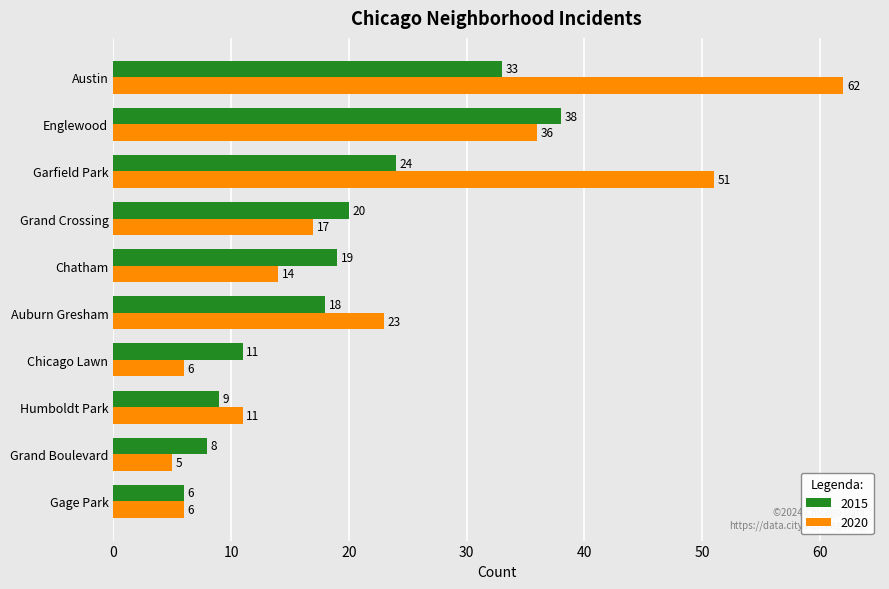

What is the difference between the maximum and minimum values in the 2015 series?

32